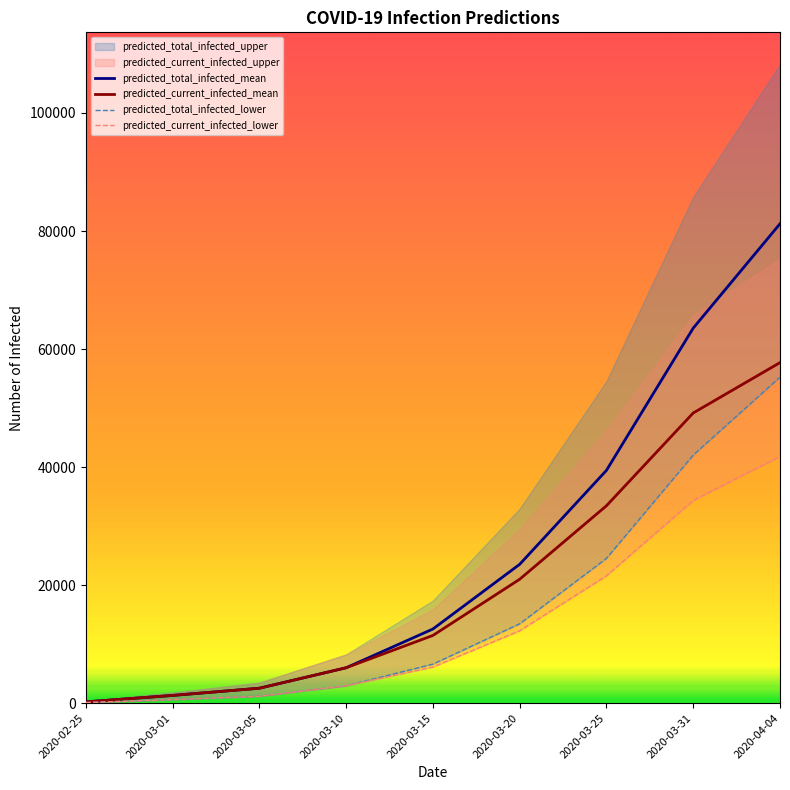

How many categories are shown in the chart?

9